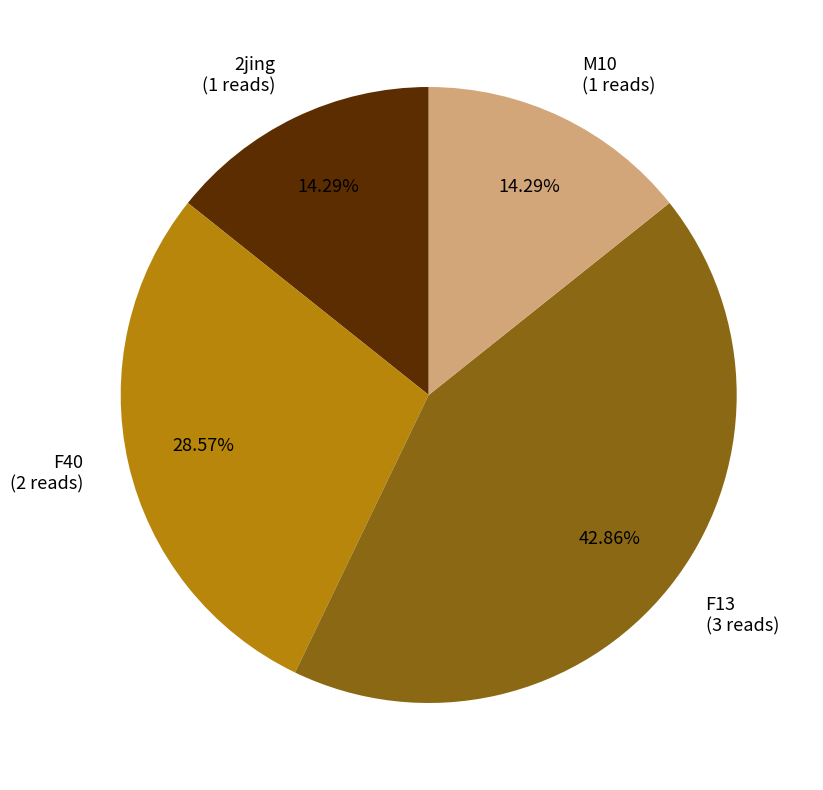

Is there any slice that represents more than half of the pie?

No